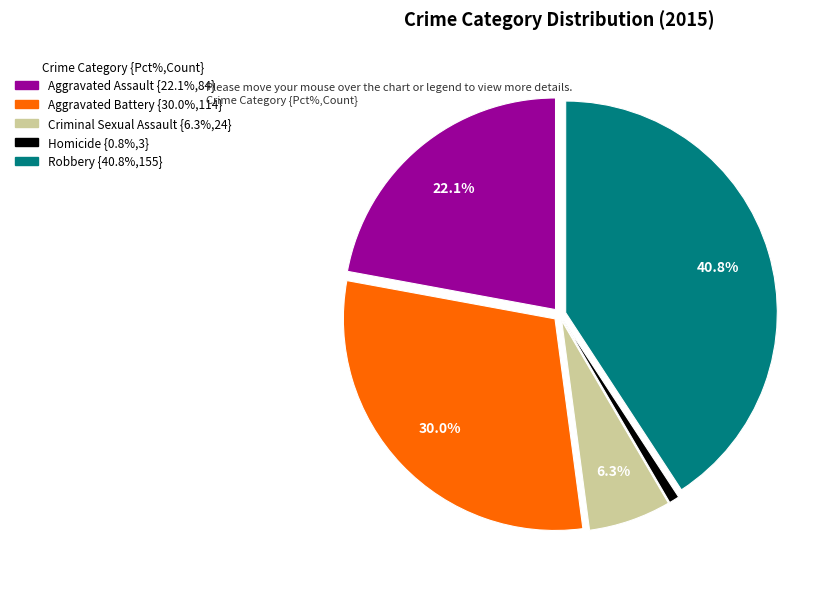

To the nearest percent, what is the average slice percentage?

20%